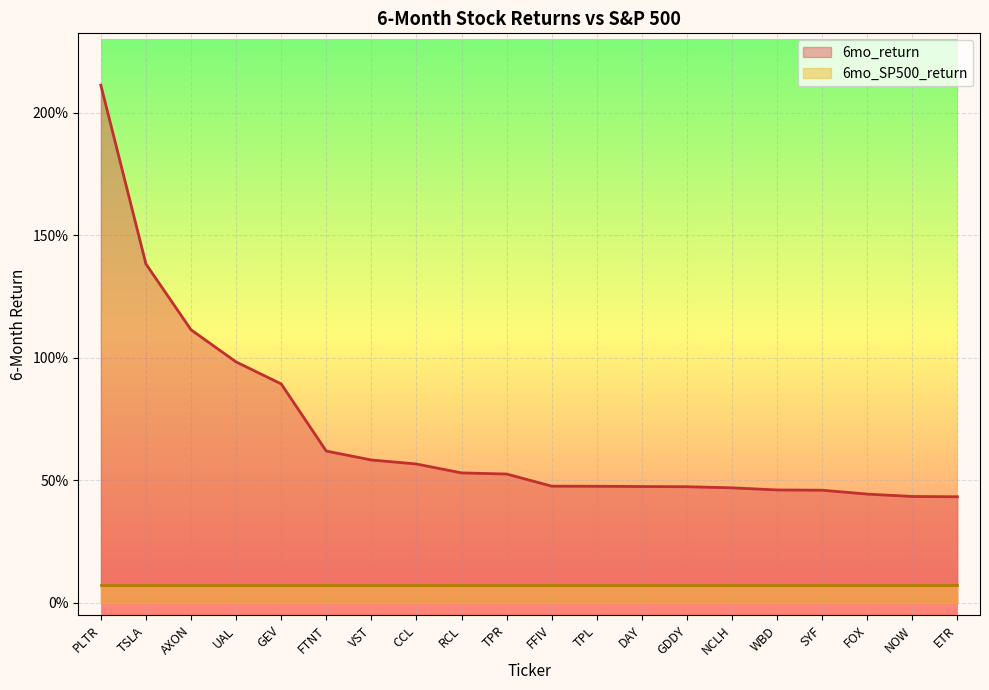

True or false: the data has more than 0 interior local peaks.

False